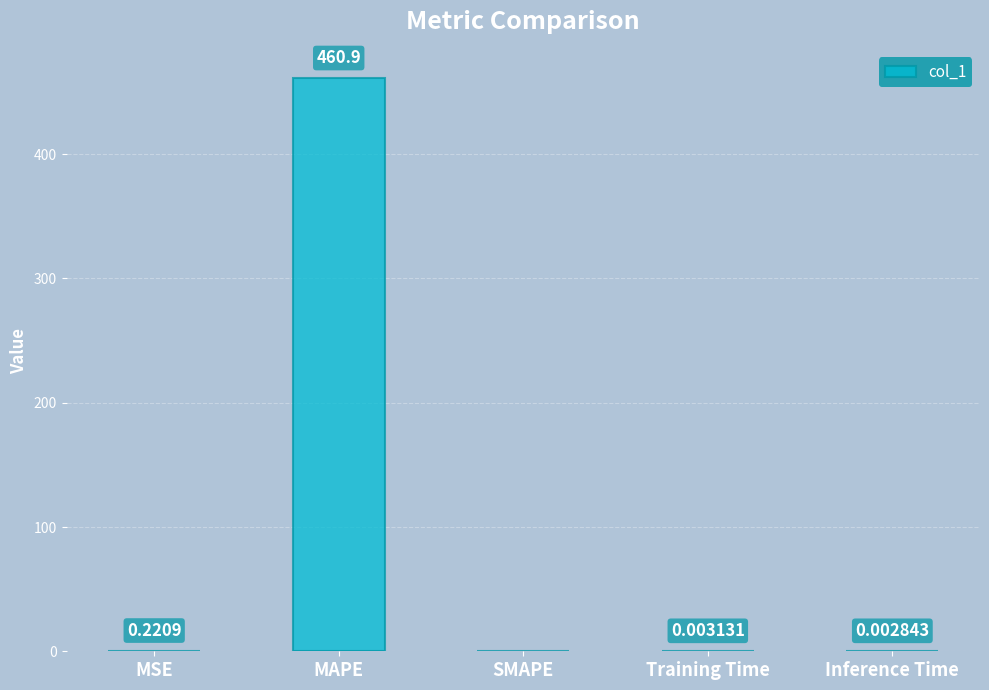

Which label corresponds to the largest value in the chart?

MAPE